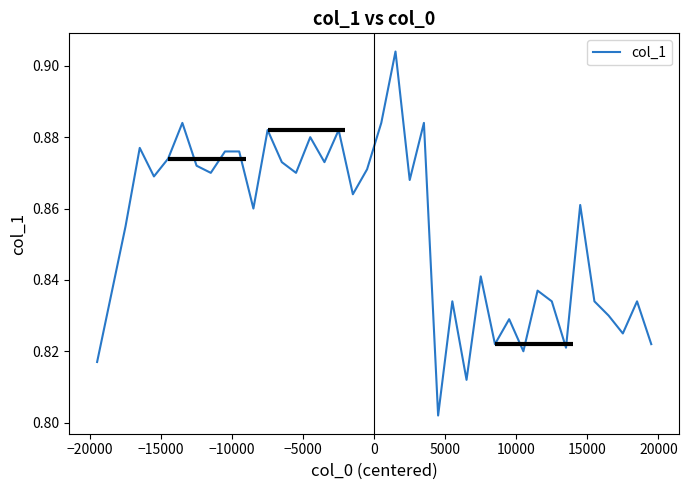

True or false: the data has more than 0 interior local peaks.

True